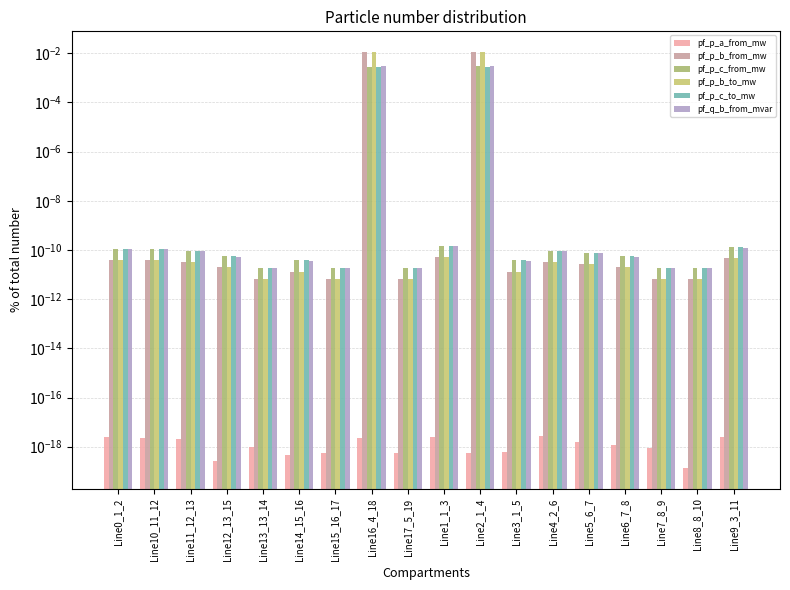

What is the label of the 14th bar from the left?

Line5_6_7